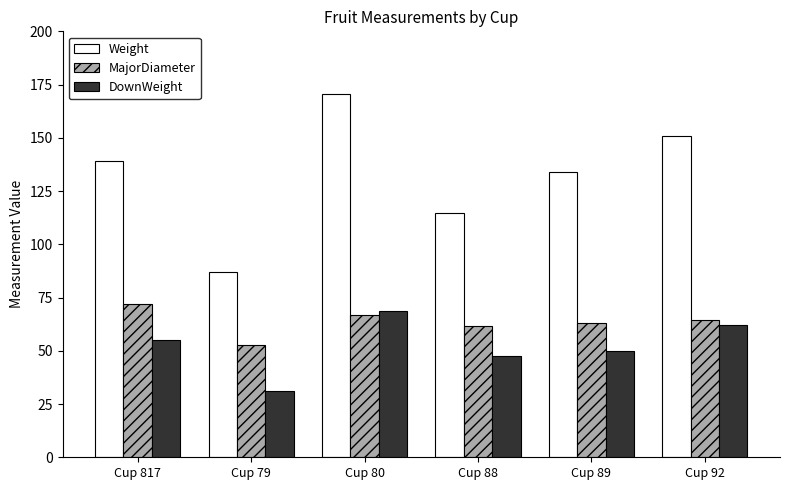

Which series has the widest spread of values?

Weight